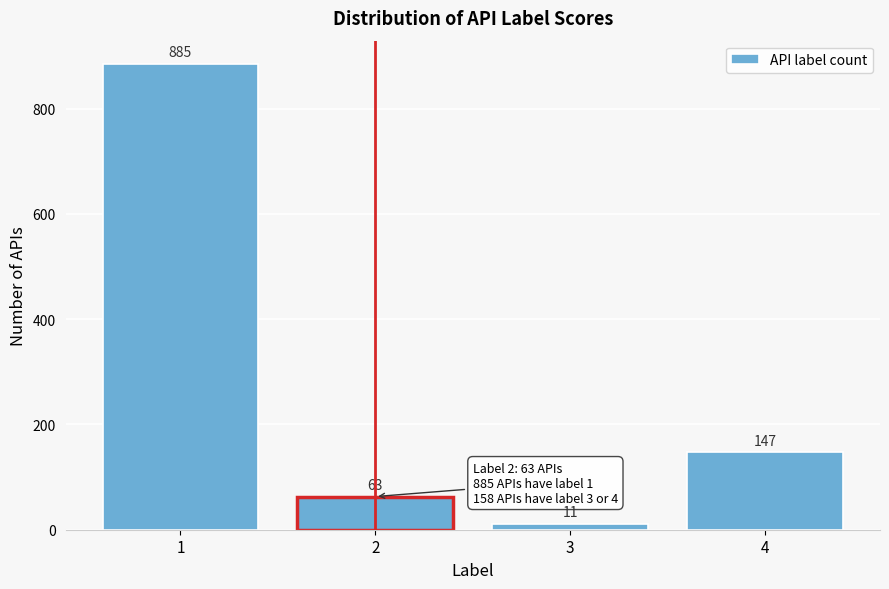

Reading left to right, list every bar in this chart as the range it spans on the x-axis followed by its height.

0.5 to 1.5: 885
1.5 to 2.5: 63
2.5 to 3.5: 11
3.5 to 4.5: 147